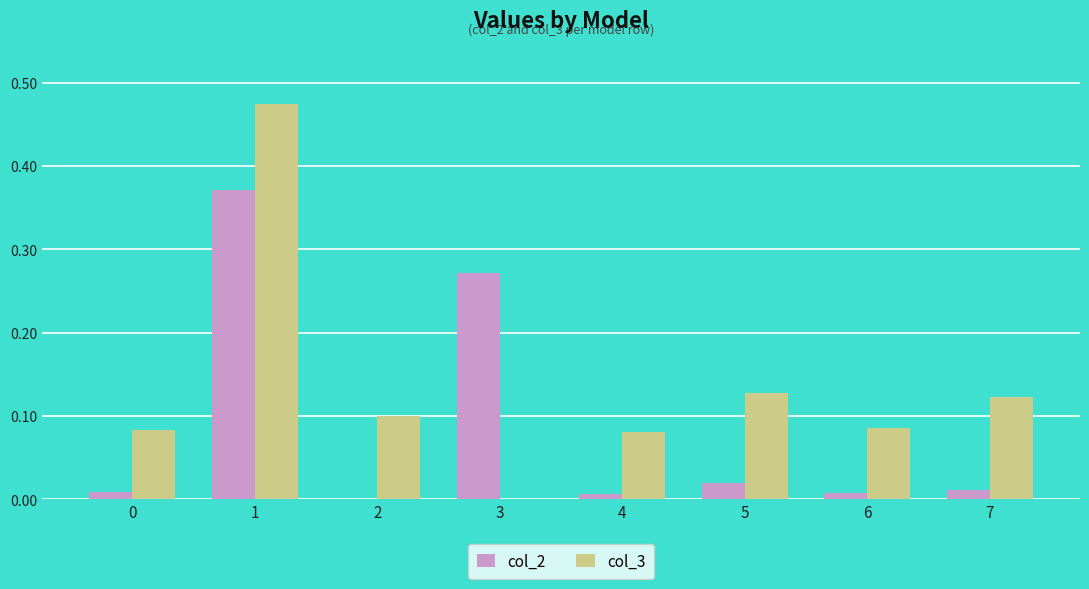

Which series has the largest total across all categories?

col_3